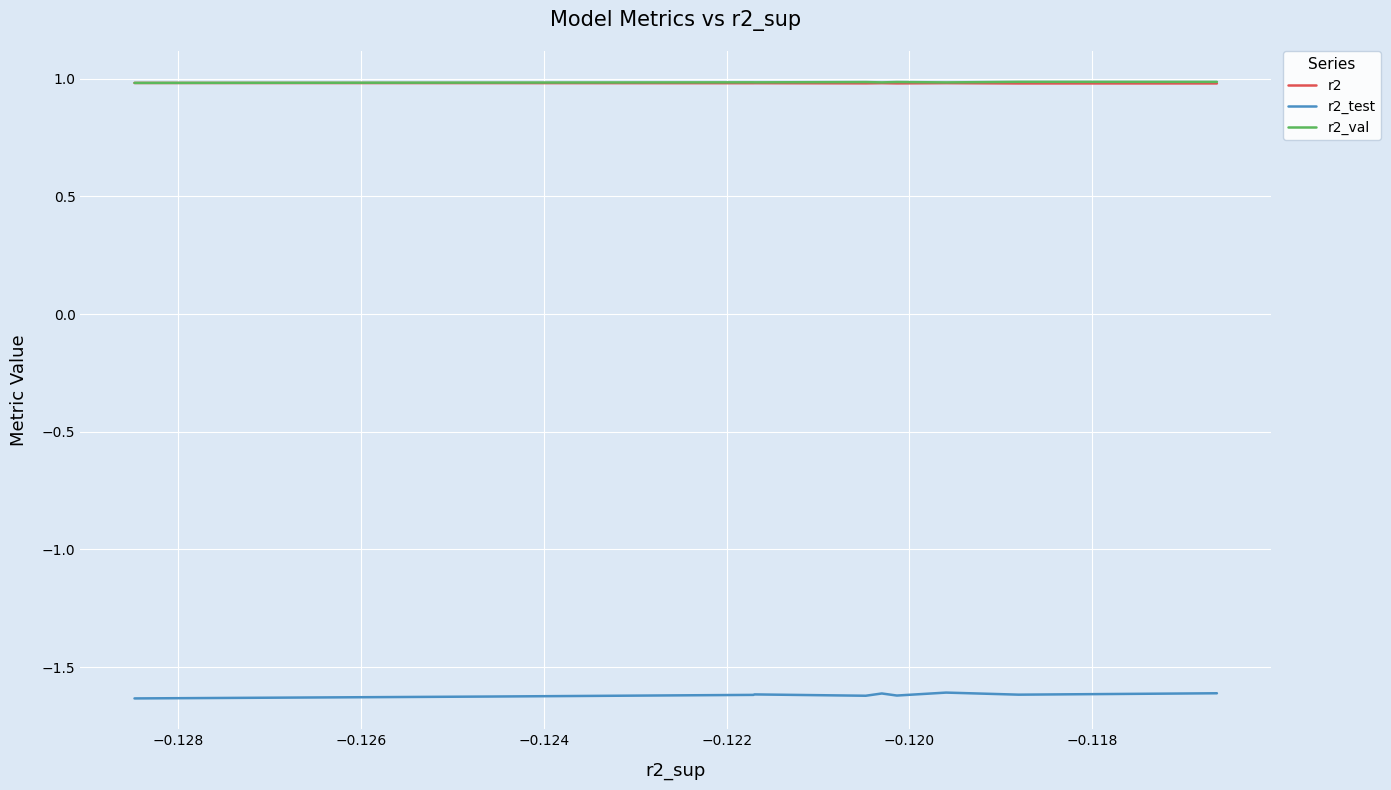

What is the greatest value displayed?

1.0